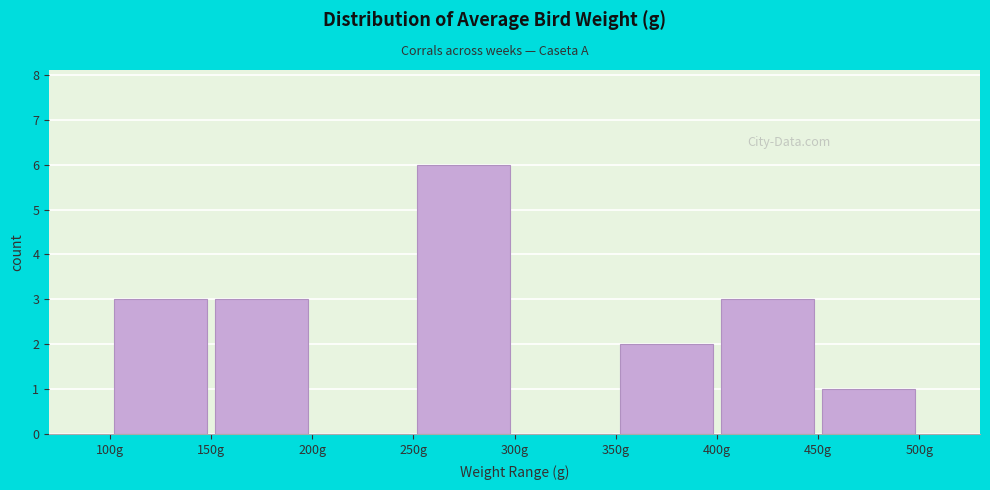

Reading left to right, list every bar in this chart as the range it spans on the x-axis followed by its height. The values are not printed on the chart, so give them approximately, as read against the axis.

100 to 150: 3
150 to 200: 3
200 to 250: 0
250 to 300: 6
300 to 350: 0
350 to 400: 2
400 to 450: 3
450 to 500: 1